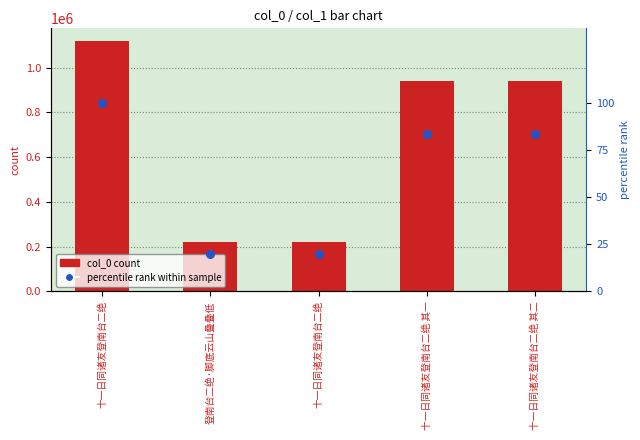

Which series has the largest total across all categories?

col_0 count